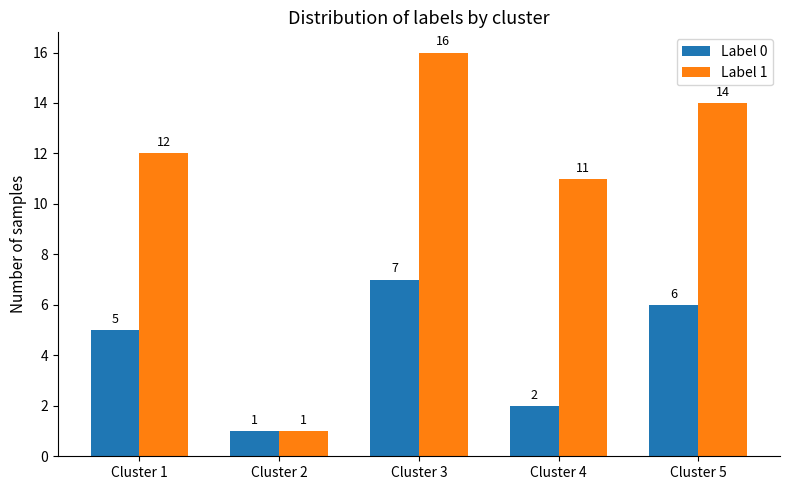

How many data points does each series have?

5